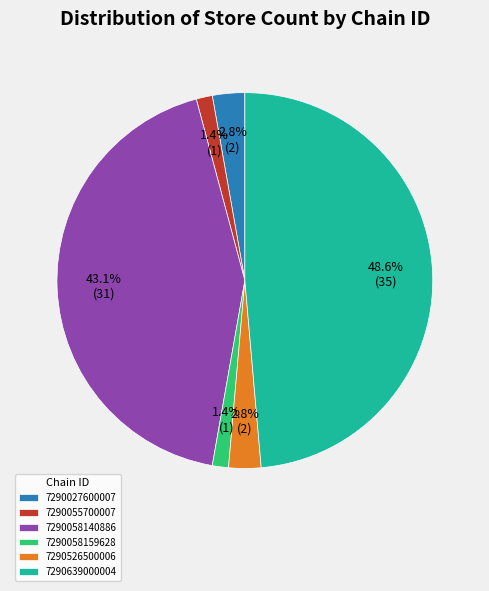

To the nearest percent, what is the average slice percentage?

17%